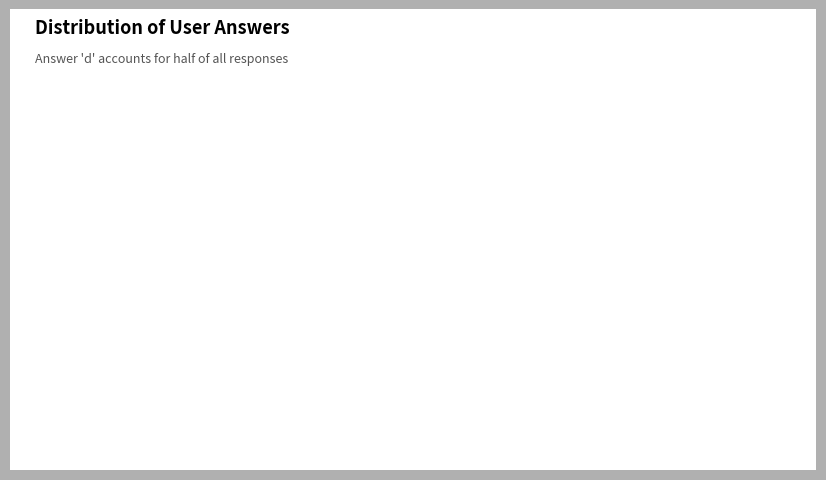

Does c represent more than half of the total?

No